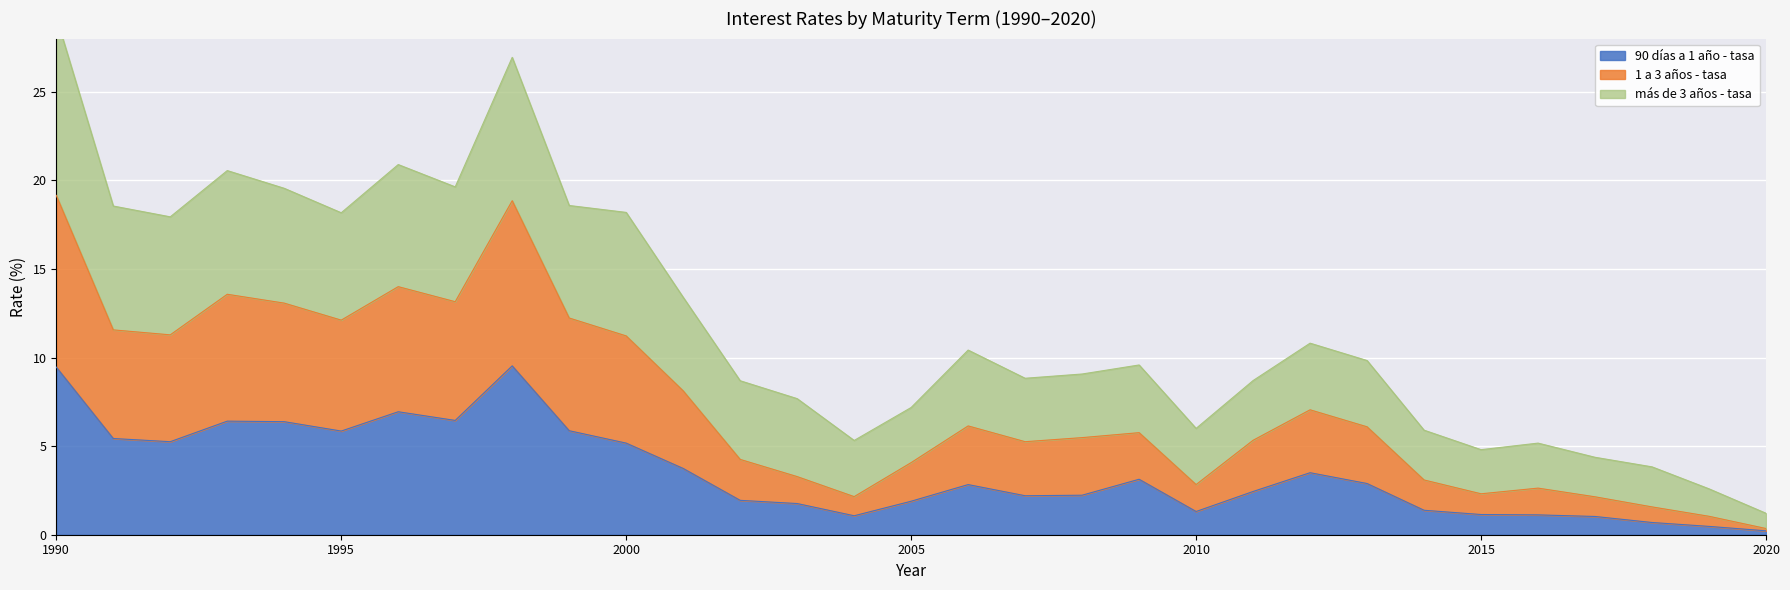

True or false: 1 a 3 años - tasa has more than 1 points higher than both neighbors.

True